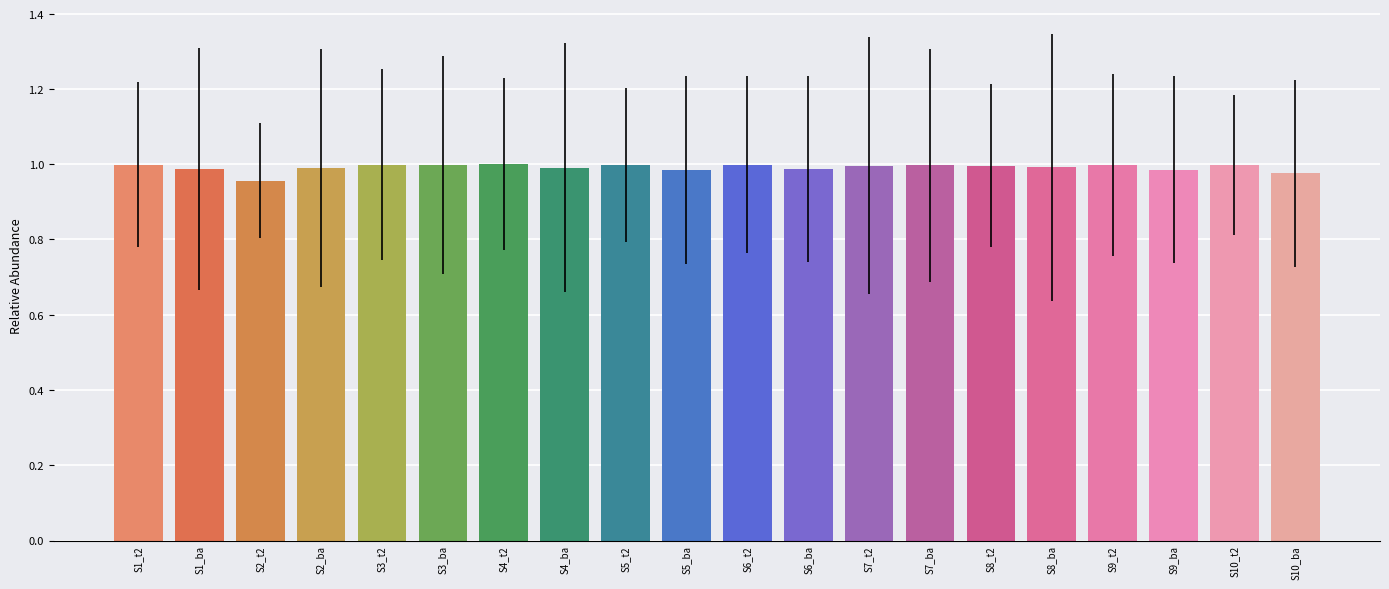

What position from the left is S2_ba?

4